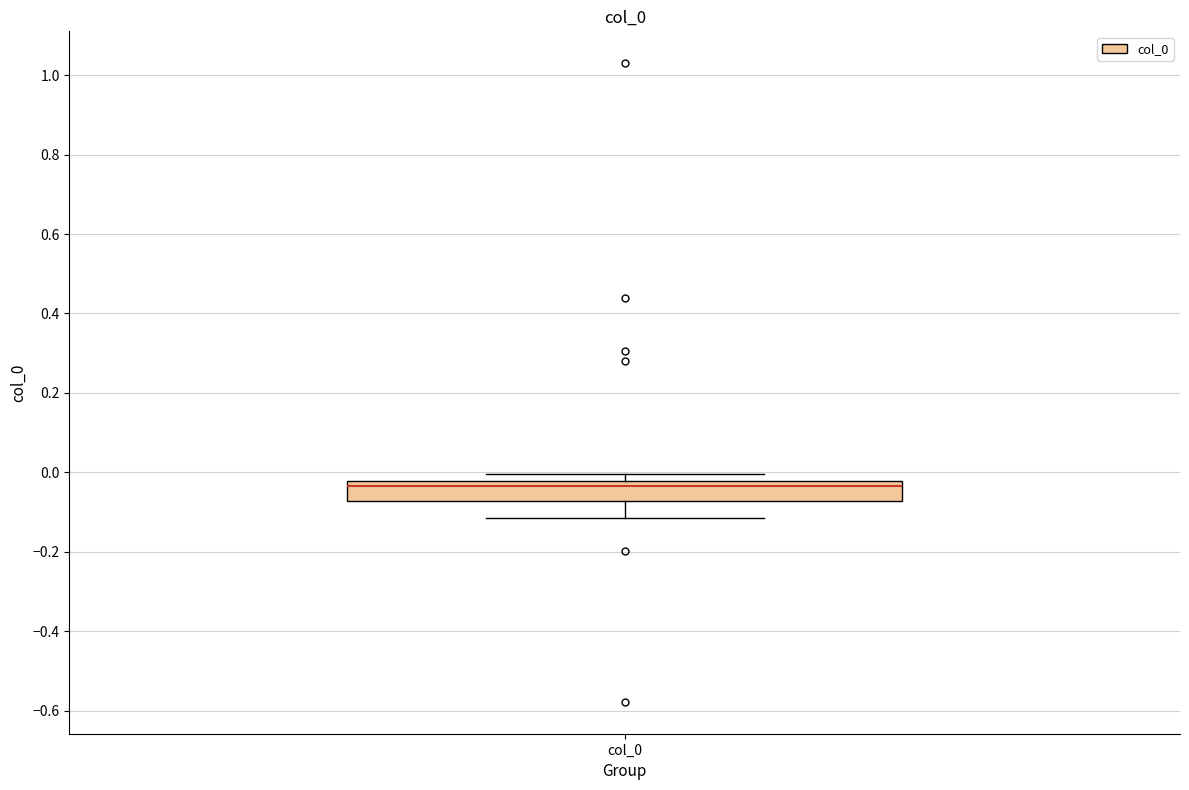

Where does the median line of the box for col_0 sit on the y-axis? The values are not printed on the chart, so give them approximately, as read against the axis.

-0.04